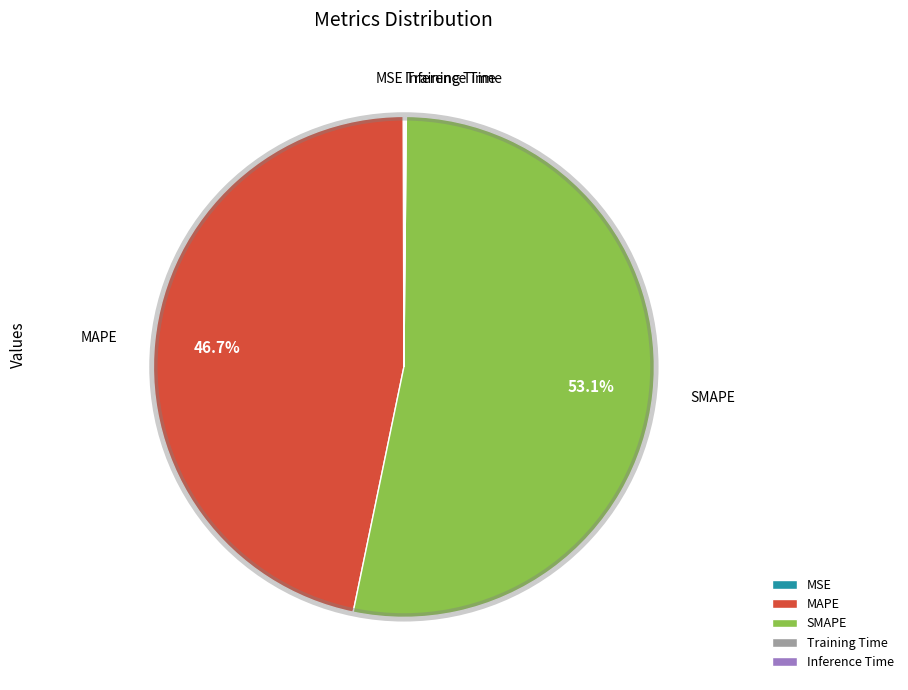

Does MAPE represent more than half of the total?

No